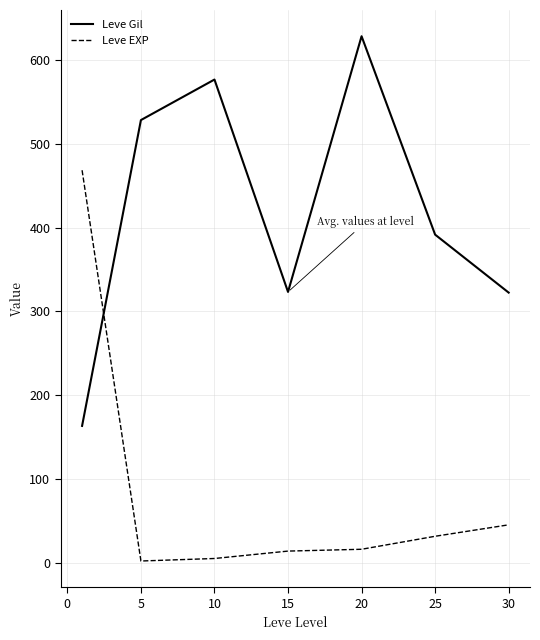

True or false: Leve Gil has more than 1 points higher than both neighbors.

True